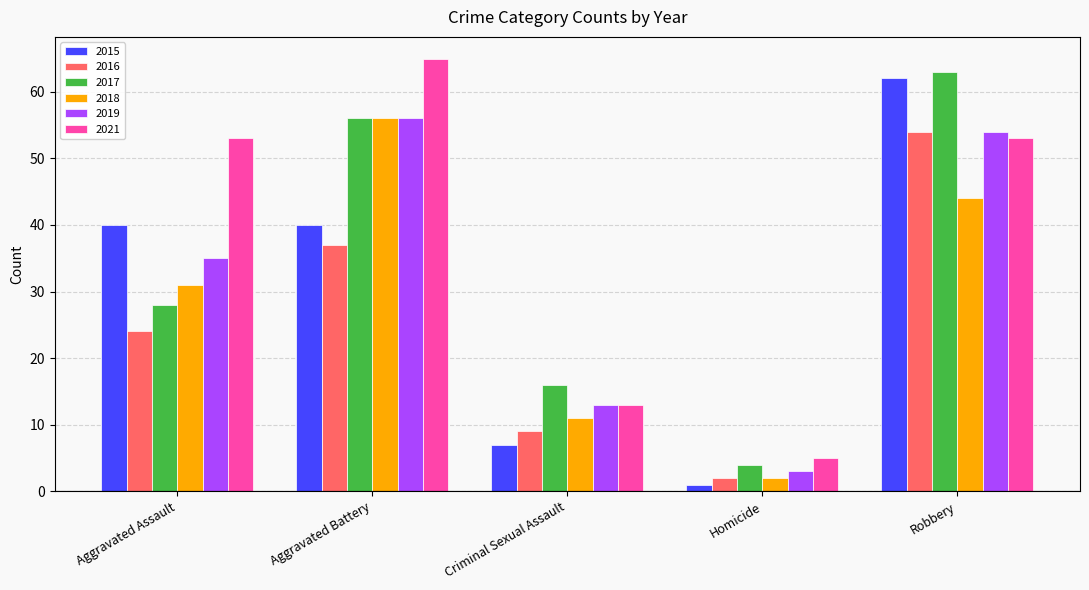

Which series changed the most between Aggravated Assault and Homicide?

2021